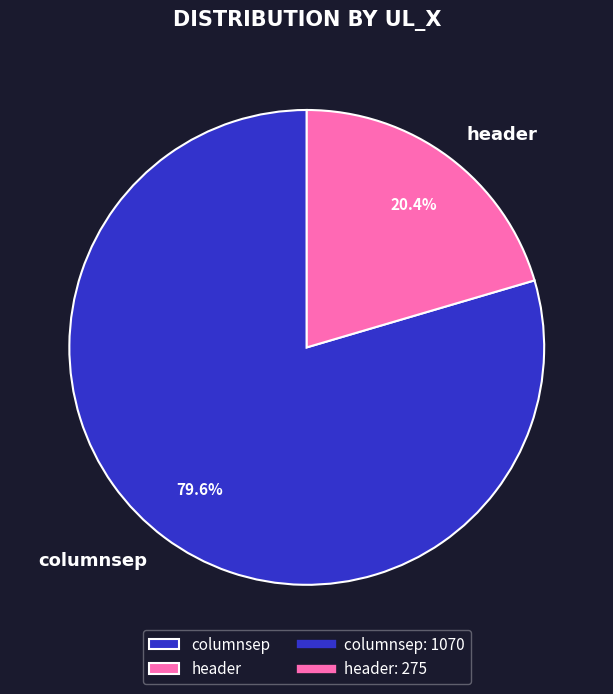

What percentage do columnsep and header together represent?

100.0%